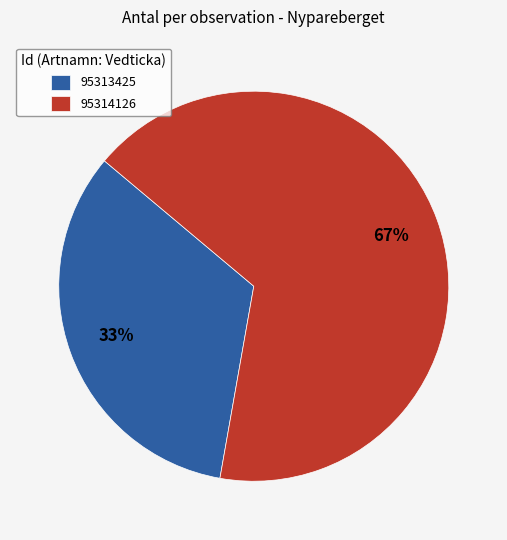

How many slices are in this pie chart?

2